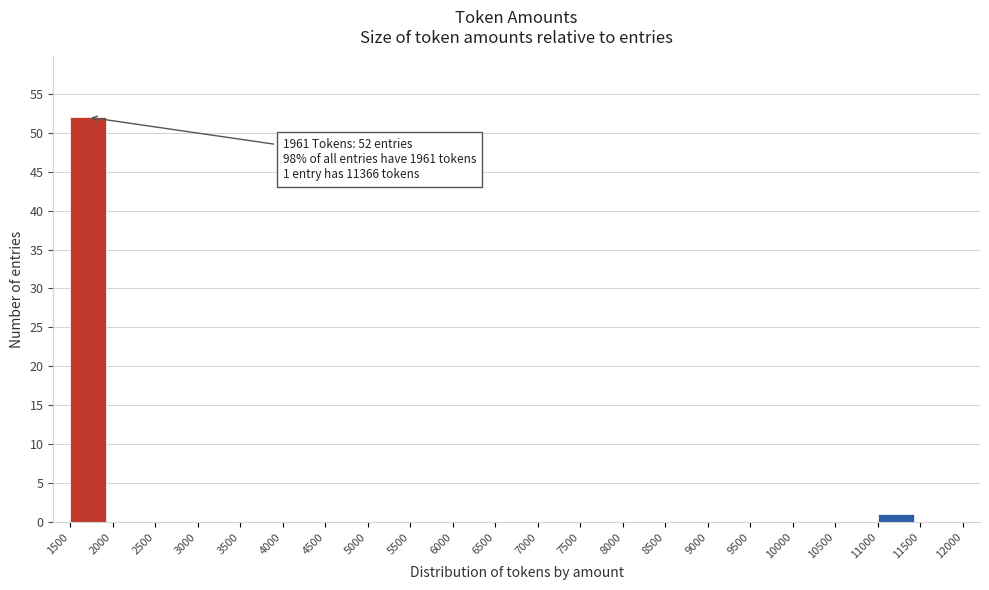

Which range on the x-axis has the tallest bar?

1500 to 2000